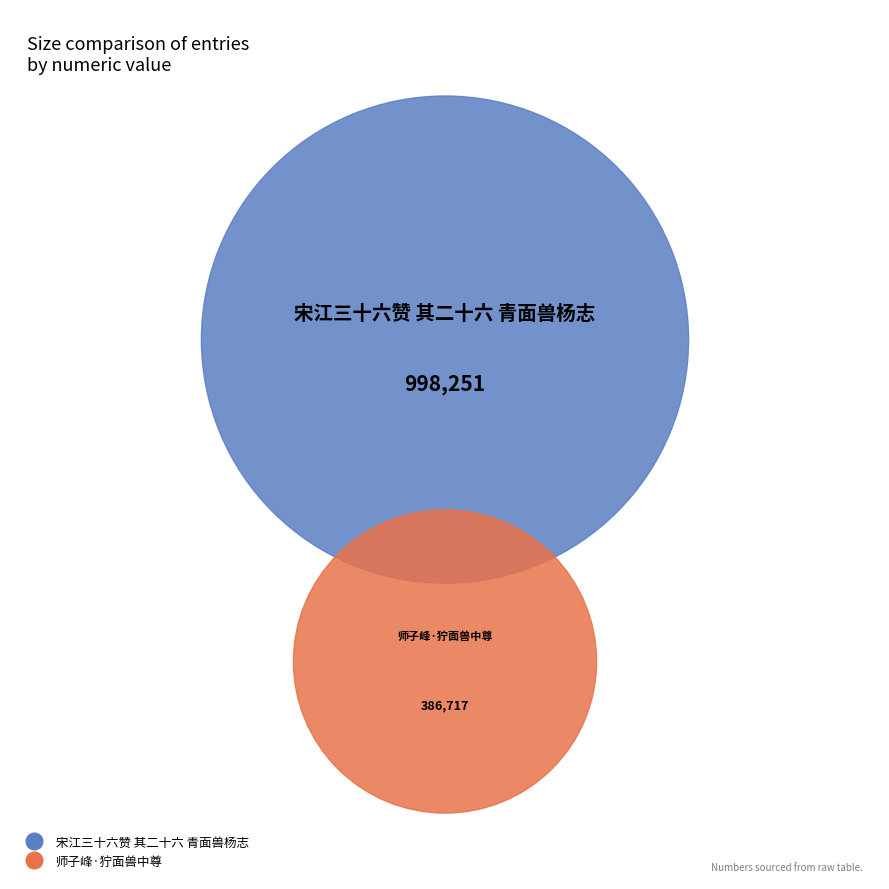

Rank the categories by value from highest to lowest.

宋江三十六赞 其二十六 青面兽杨志, 师子峰·狞面兽中尊